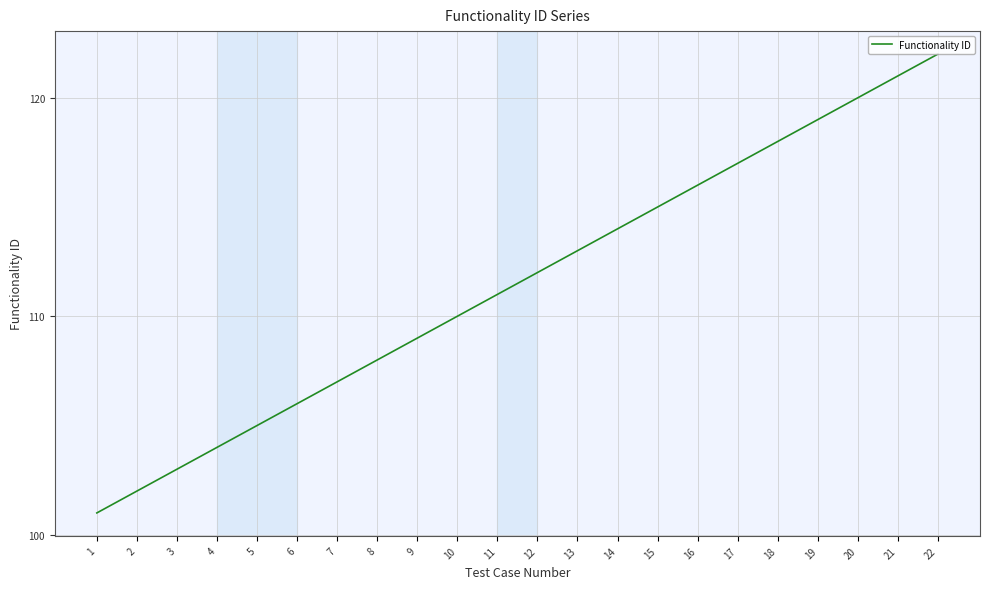

Is it true that the value at 22 is 51?

False